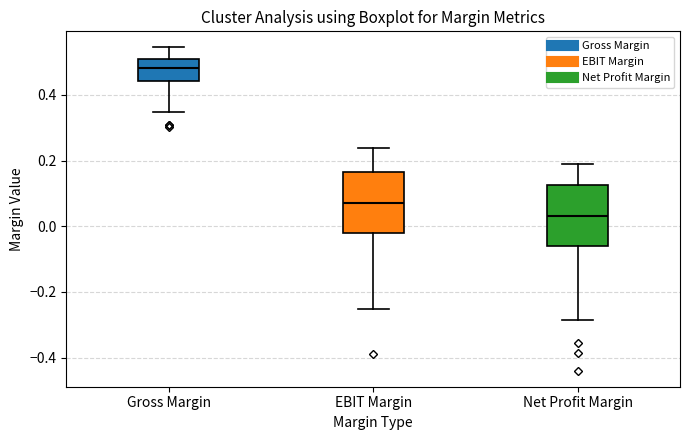

Which box has the lowest median line?

Net Profit Margin